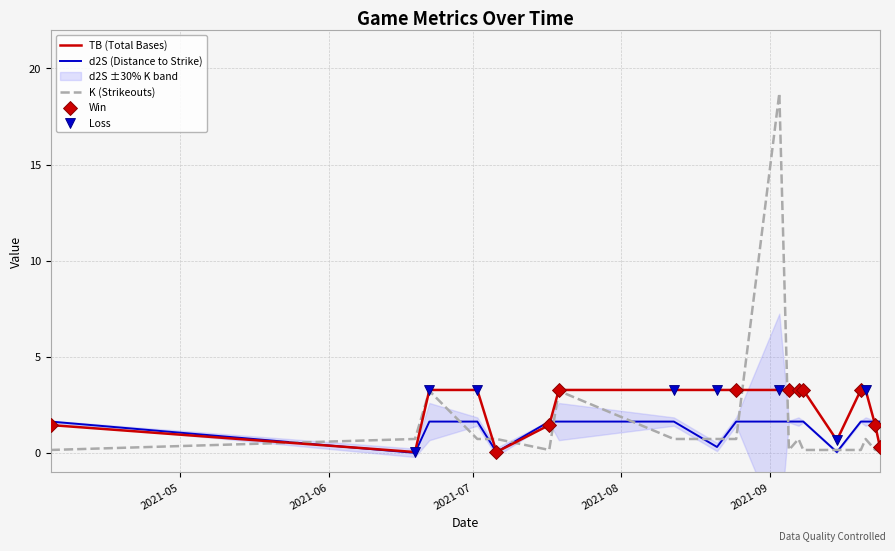

Which series contains the lowest Y value?

d2S